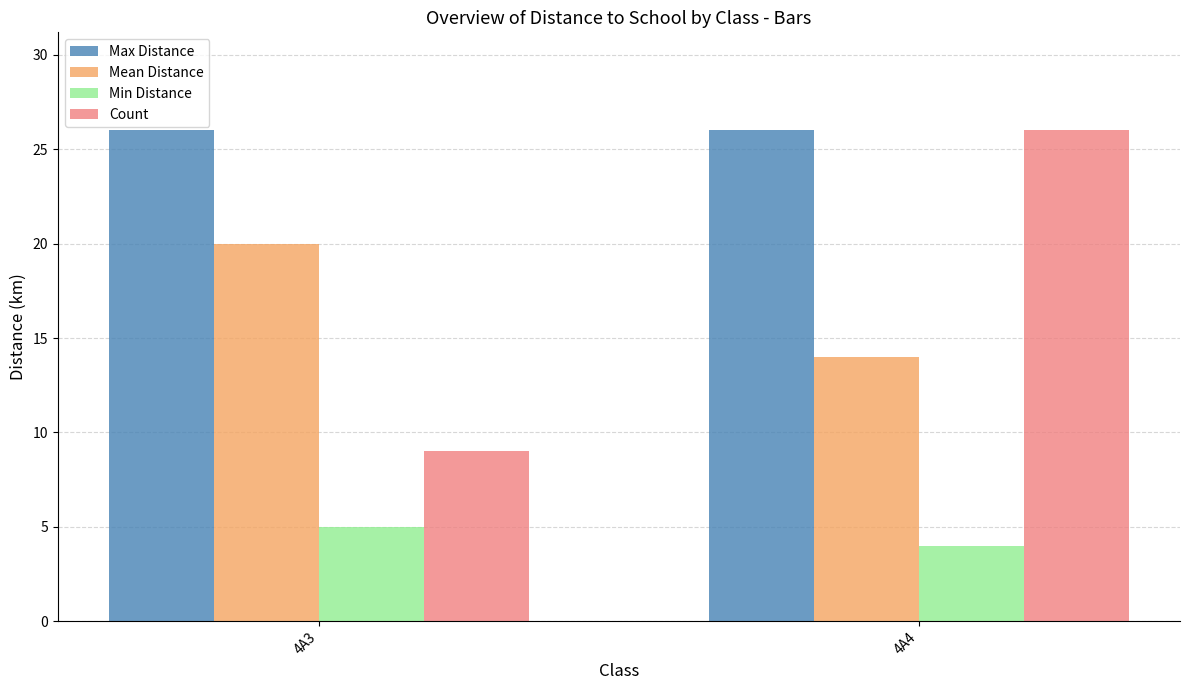

At which label does Mean Distance reach its peak?

4A3